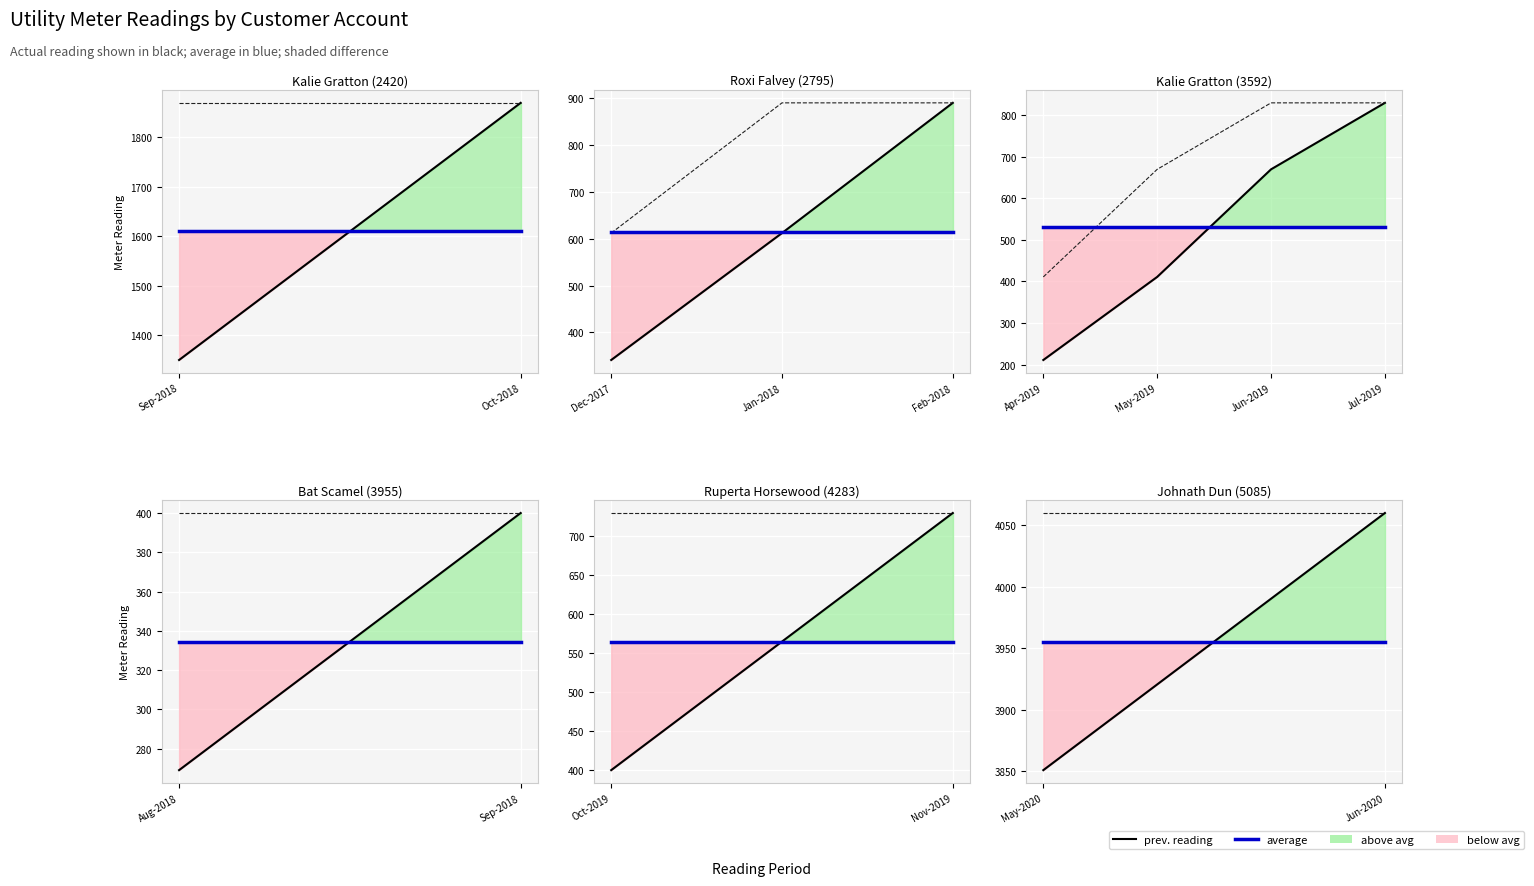

What is the average value of the average series?

3955.5